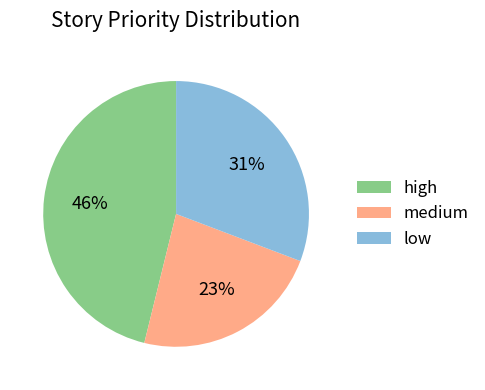

How many slices are in this pie chart?

3